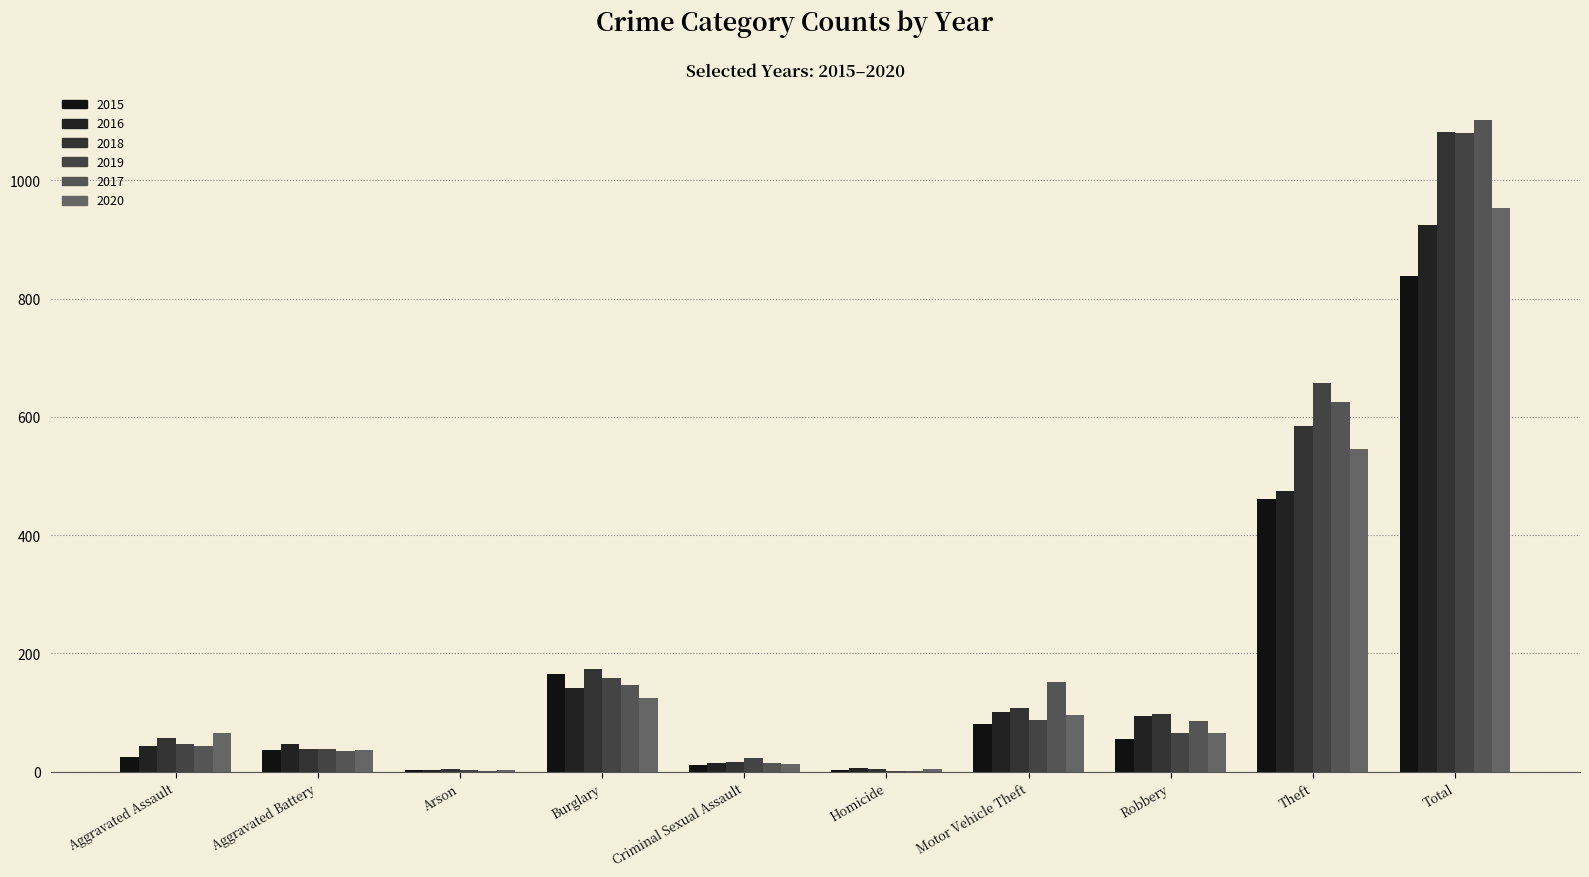

Which series has the largest range (max minus min)?

2017